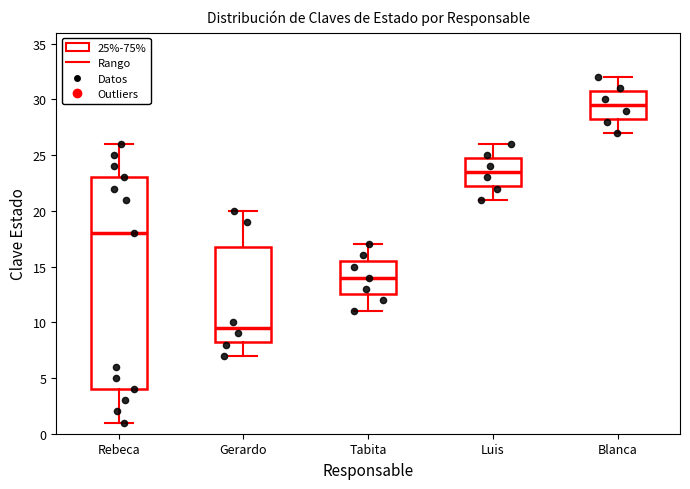

Comparing the boxes themselves (not the whiskers), which one is the tallest?

Rebeca